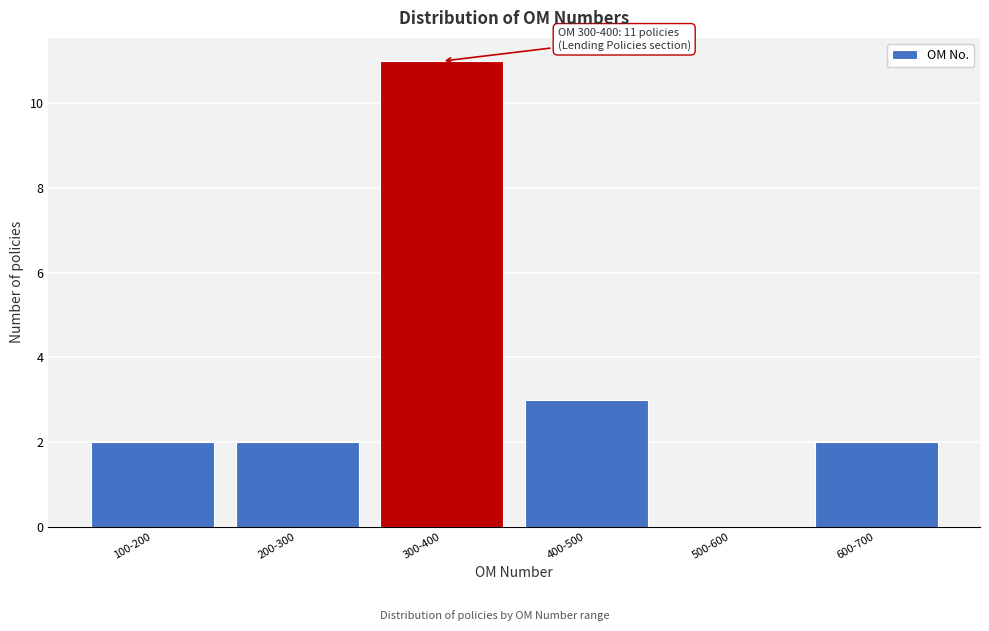

Reading left to right, transcribe all the data shown in this chart.

100-200=2	200-300=2	300-400=11	400-500=3	500-600=0	600-700=2